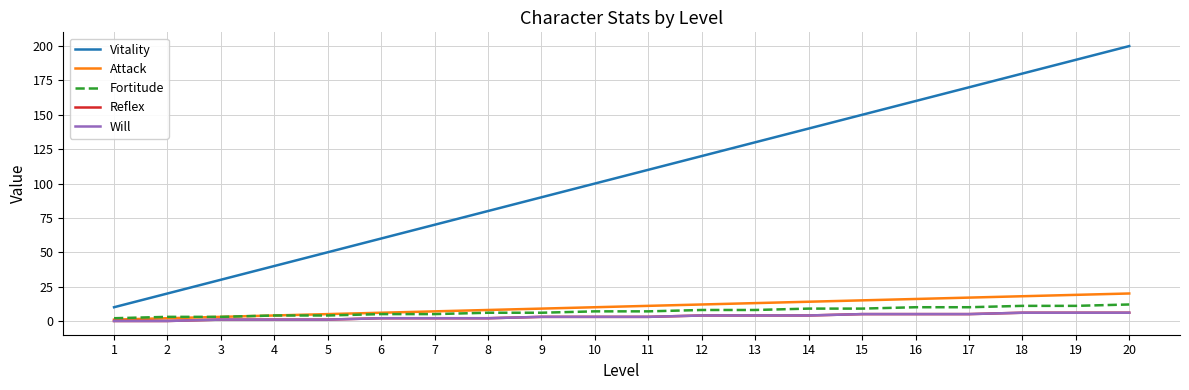

Reading left to right, transcribe all the data shown in this chart.

Vitality: 10	20	30	40	50	60	70	80	90	100	110	120	130	140	150	160	170	180	190	200
Attack: 1	2	3	4	5	6	7	8	9	10	11	12	13	14	15	16	17	18	19	20
Fortitude: 2	3	3	4	4	5	5	6	6	7	7	8	8	9	9	10	10	11	11	12
Reflex: 0	0	1	1	1	2	2	2	3	3	3	4	4	4	5	5	5	6	6	6
Will: 0	0	1	1	1	2	2	2	3	3	3	4	4	4	5	5	5	6	6	6